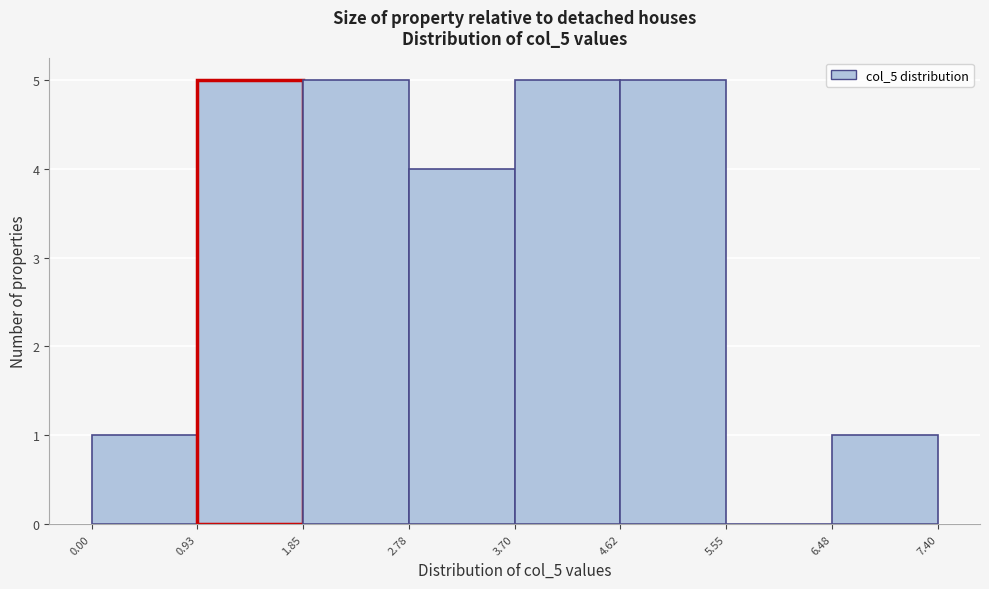

How tall is the bar that spans 0.93 to 1.85 on the x-axis? The values are not printed on the chart, so give them approximately, as read against the axis.

5